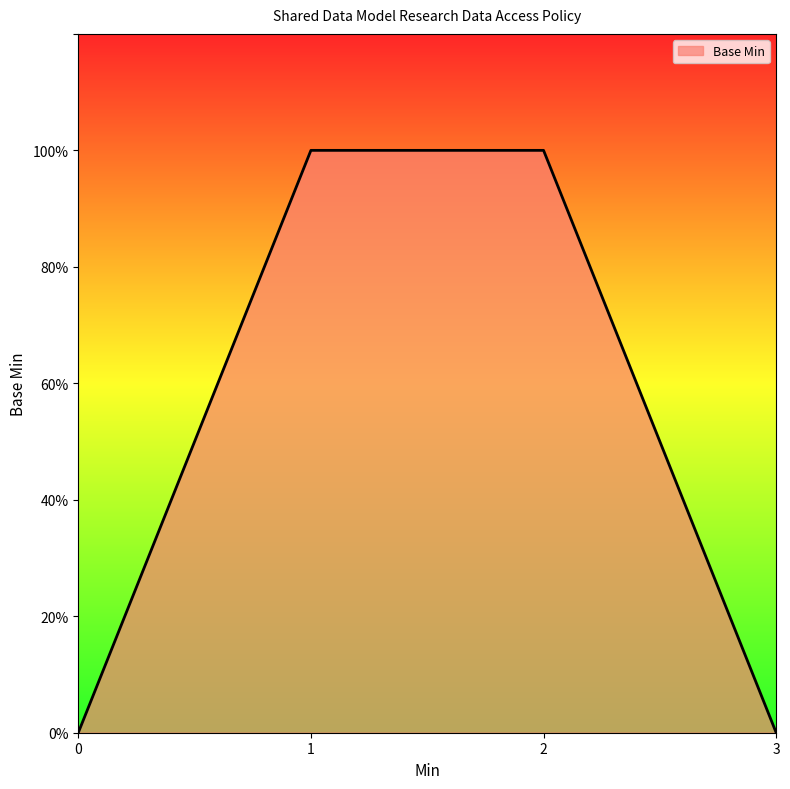

What is the change in value from 0 to 1?

+1